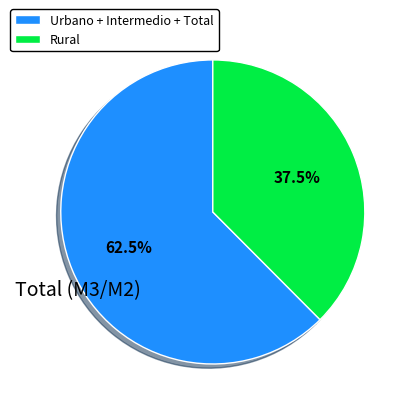

What is the largest slice in the pie chart?

Urbano + Intermedio + Total